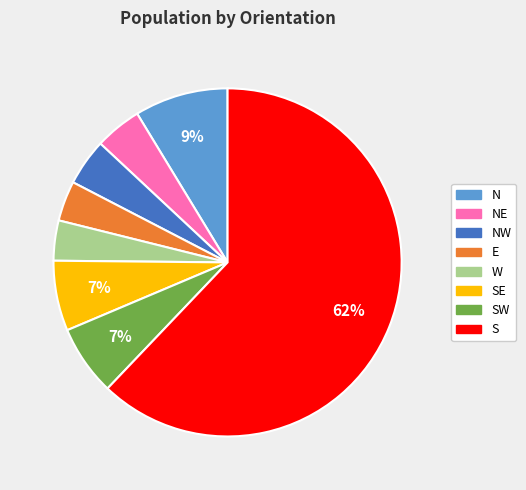

To the nearest percent, what is the average slice percentage?

12%